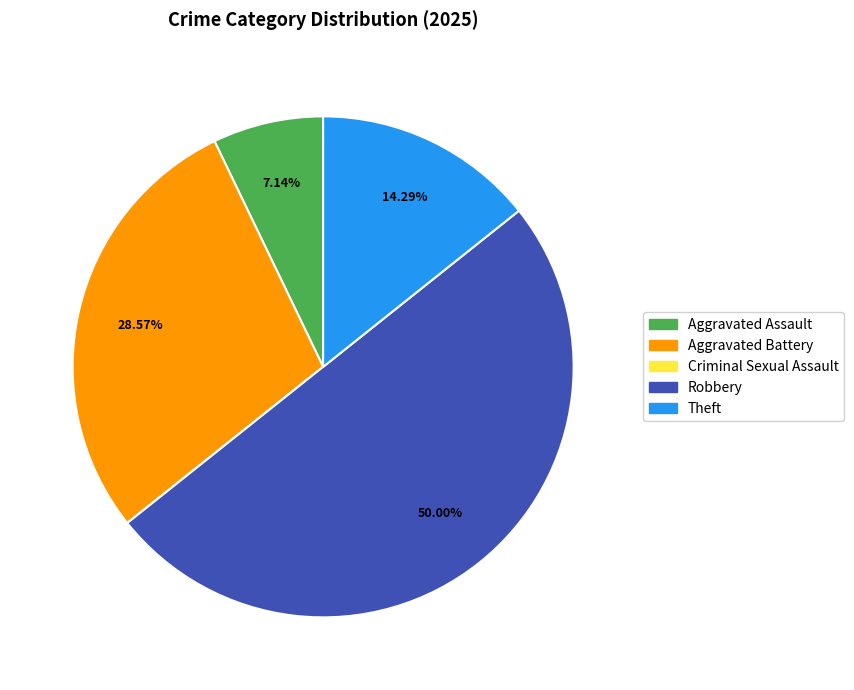

To the nearest percent, what is the combined percentage of Aggravated Assault and Theft?

21%